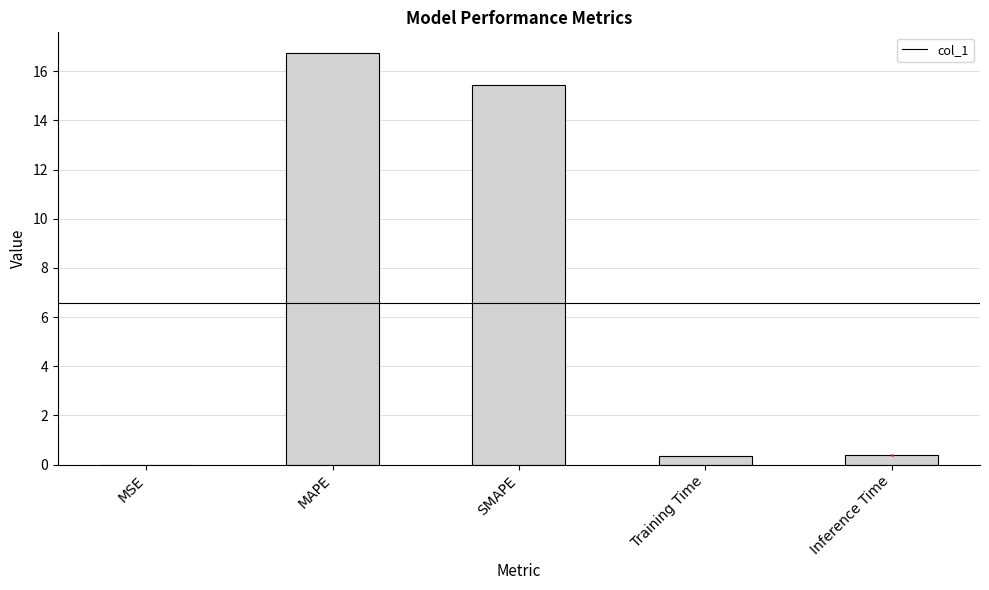

What is the sum of the values at MAPE and Inference Time?

17.1